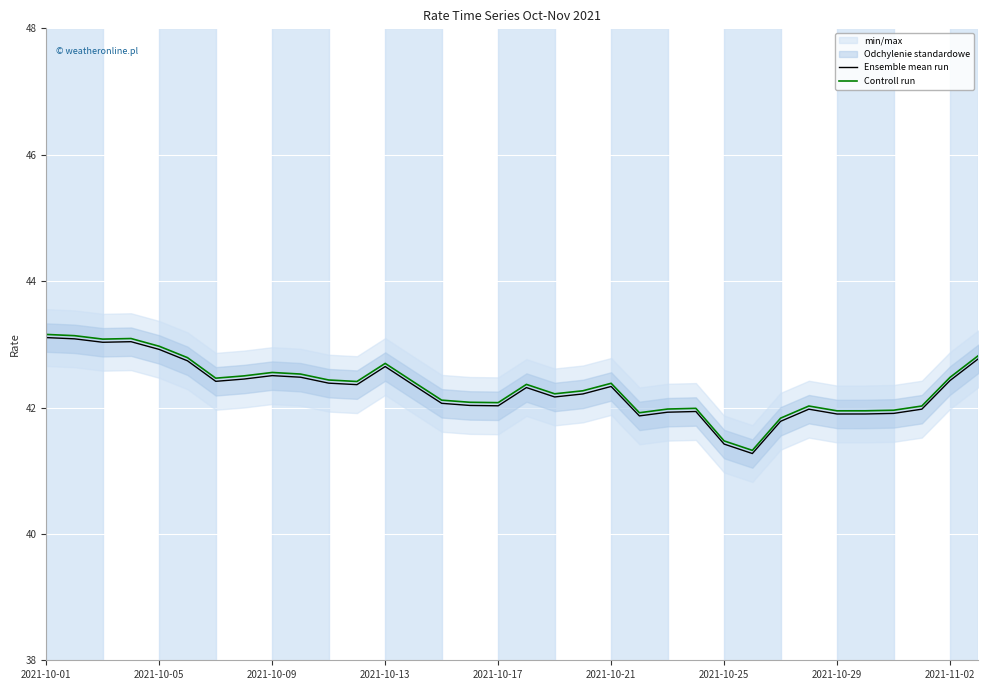

Reading left to right, what are all the values shown in this chart?

Ensemble mean run: 43.1	43.1	43.0	43.0	42.9	42.7	42.4	42.5	42.5	42.5	42.4	42.4	42.6	42.4	42.1	42.0	42.0	42.3	42.2	42.2	42.3	41.9	41.9	41.9	41.4	41.3	41.8	42.0	41.9	41.9	41.9	42.0	42.4	42.8
Controll run: 43.2	43.1	43.1	43.1	43.0	42.8	42.5	42.5	42.6	42.5	42.4	42.4	42.7	42.4	42.1	42.1	42.1	42.4	42.2	42.3	42.4	41.9	42.0	42.0	41.5	41.3	41.8	42.0	41.9	41.9	42.0	42.0	42.5	42.8